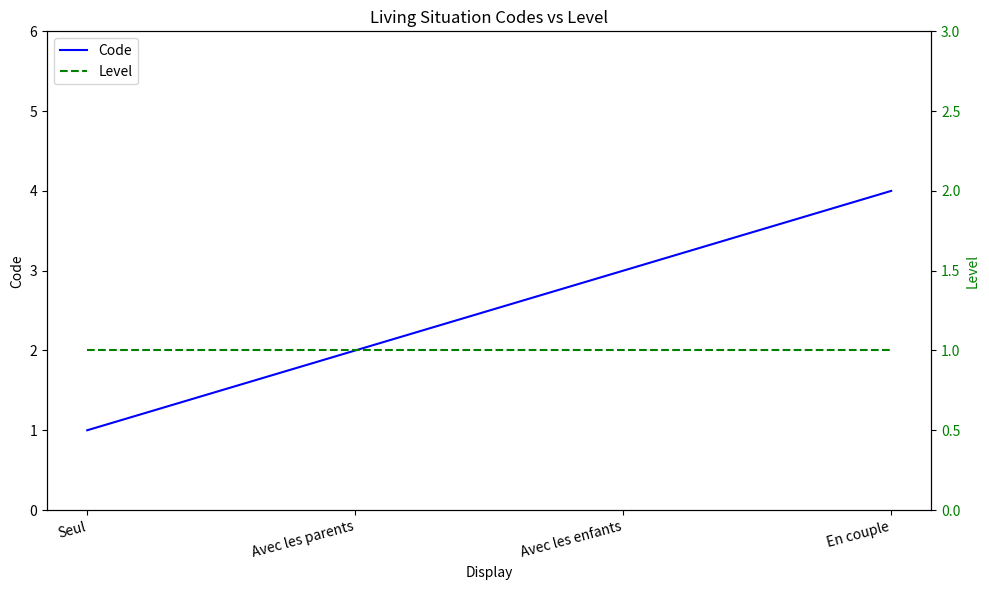

The Level series shows 1 at Avec les parents. True or false?

True